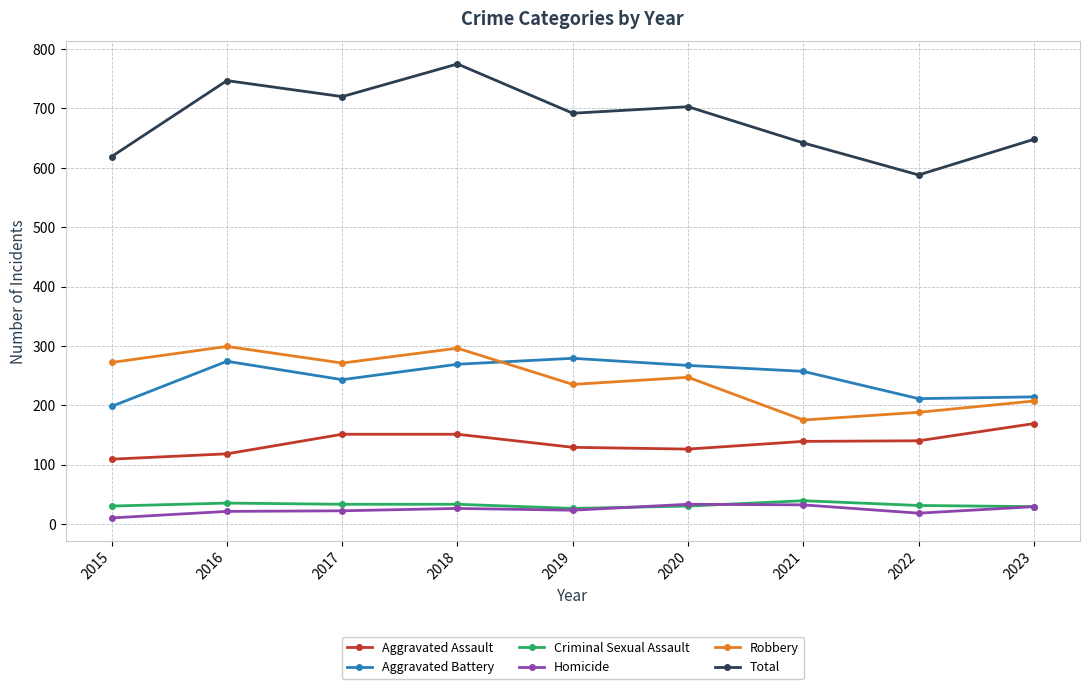

The value of Total at 2020 is 264. True or false?

False